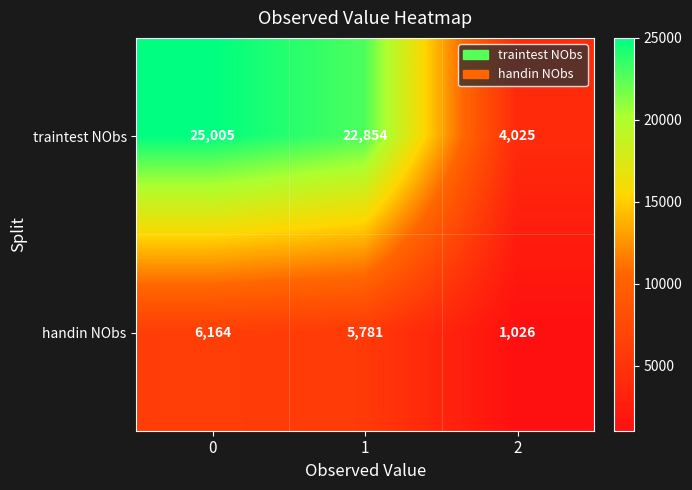

Rank the series by their maximum value, from lowest to highest.

handin NObs, traintest NObs